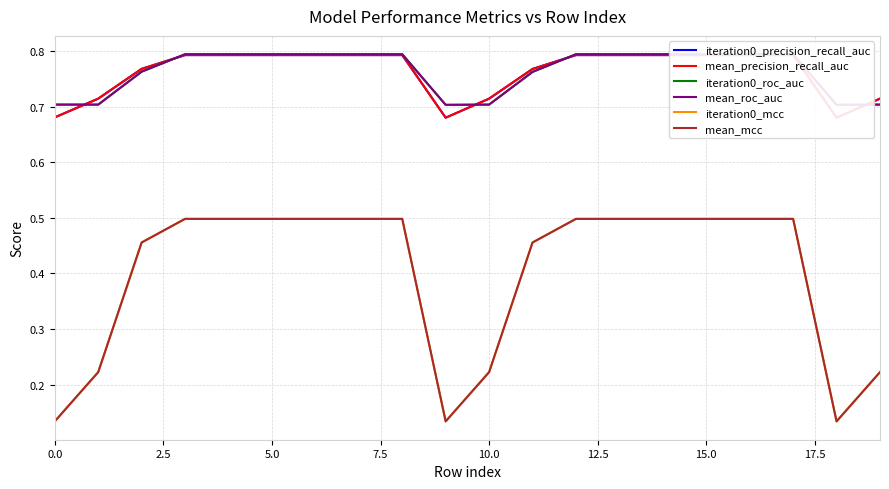

The iteration0_precision_recall_auc series shows 0.3 at 19. True or false?

False